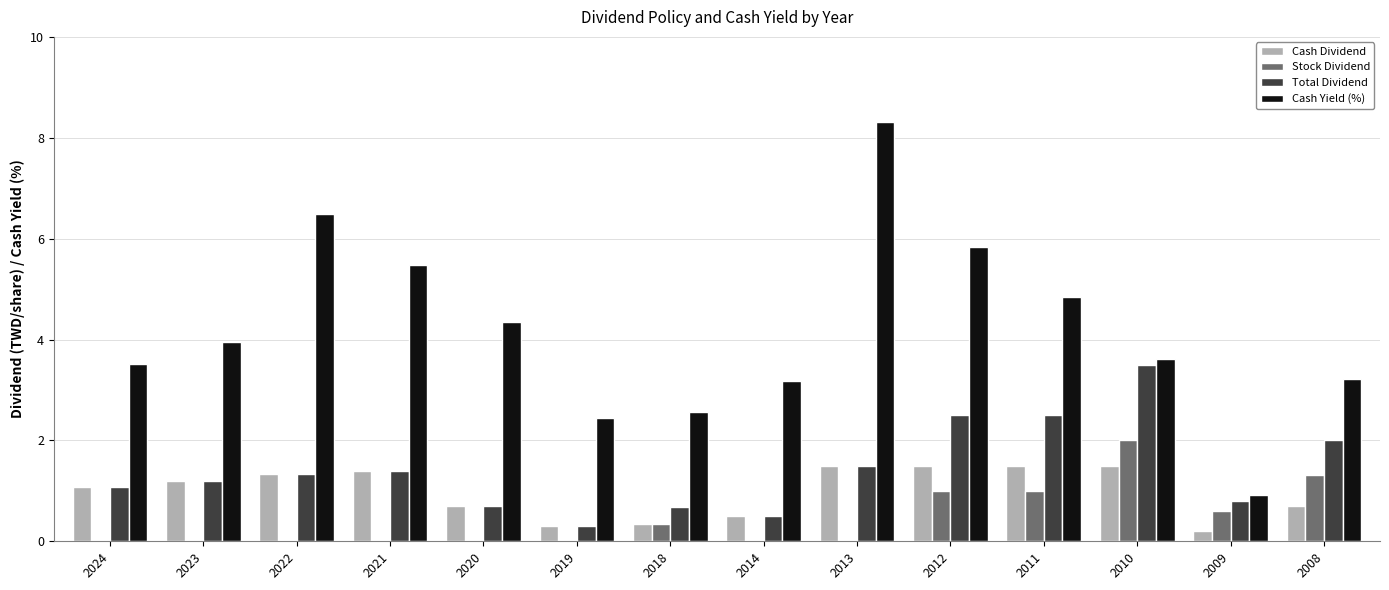

Are the bars grouped side by side (vs. stacked)?

Yes